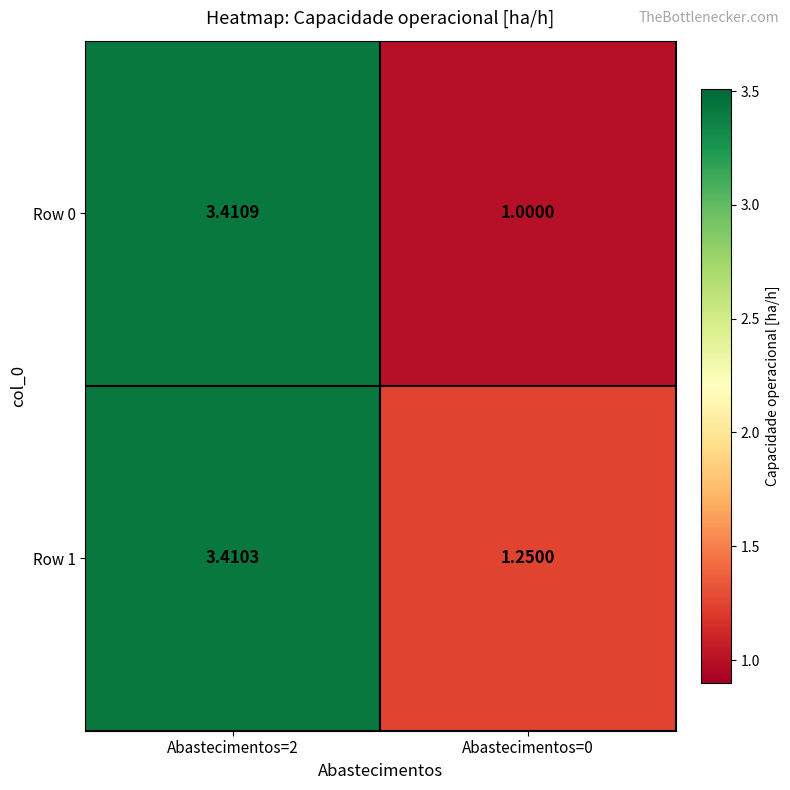

Is the value of Row 0 at Abastecimentos=2 greater than the value of Row 1 at Abastecimentos=2?

Yes